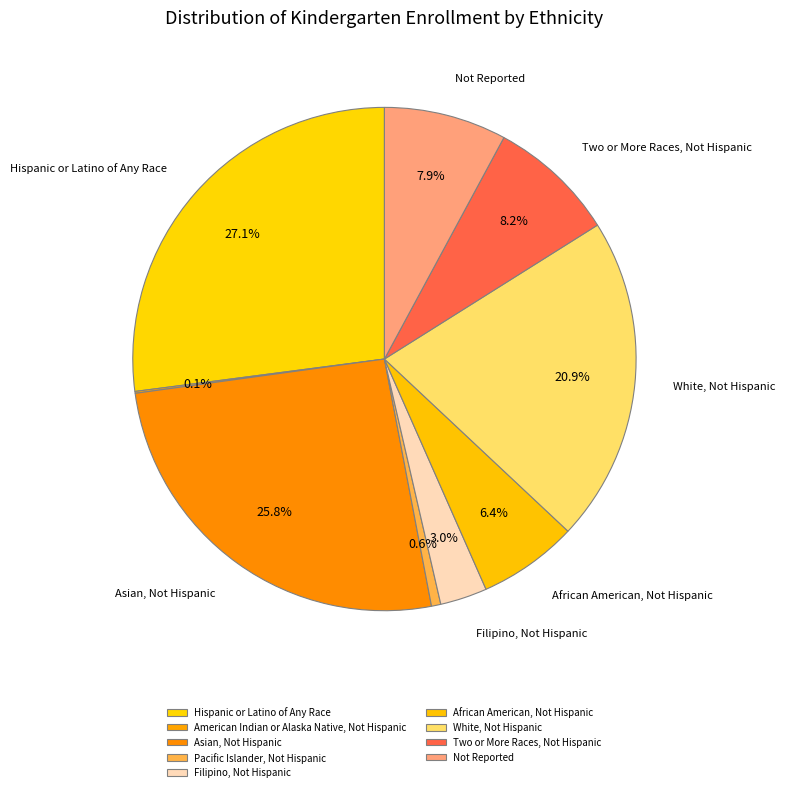

What is the change in value from Asian, Not Hispanic to Not Reported?

-898